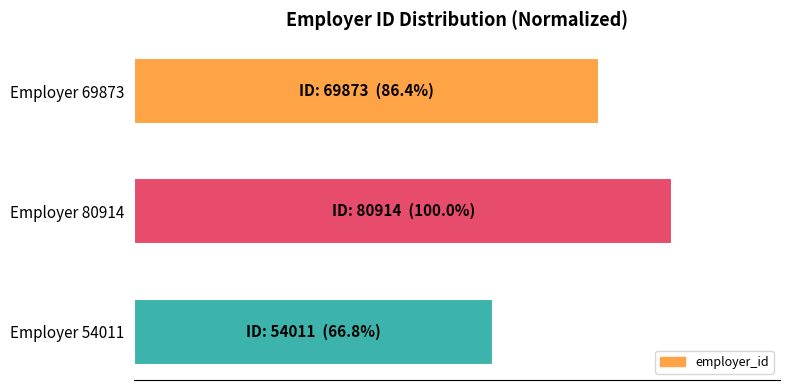

Rank the categories by value from lowest to highest.

Employer 54011, Employer 69873, Employer 80914